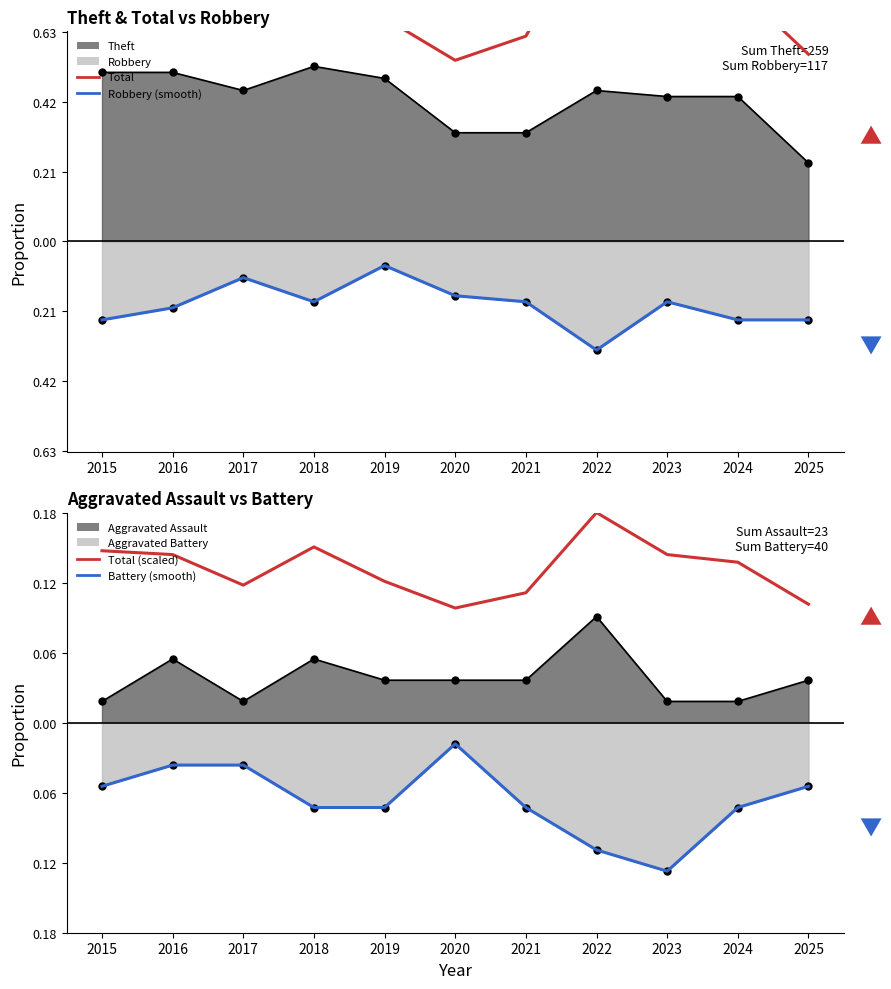

True or false: Total has a value of 0.5 at 2020.

True